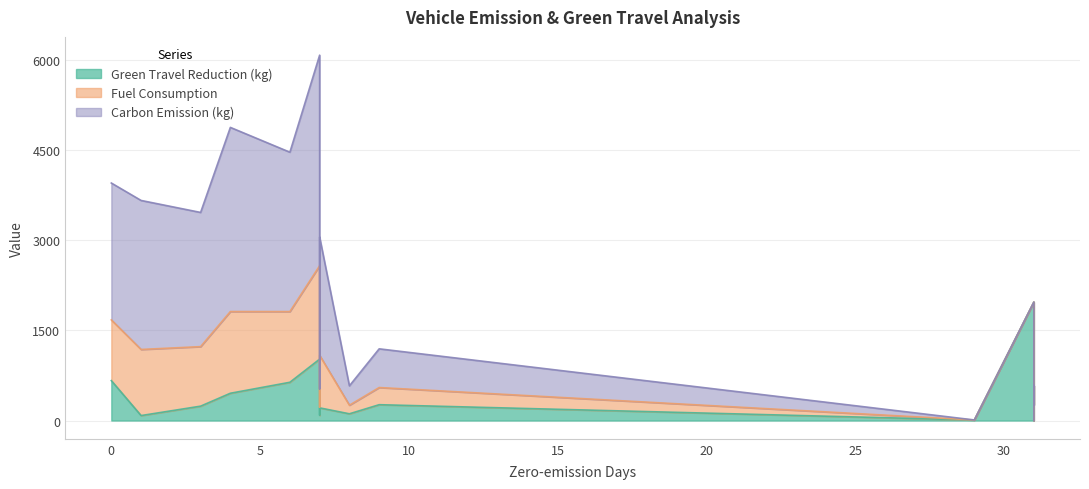

What is the average value of the Green Travel Reduction (kg) series?

435.2